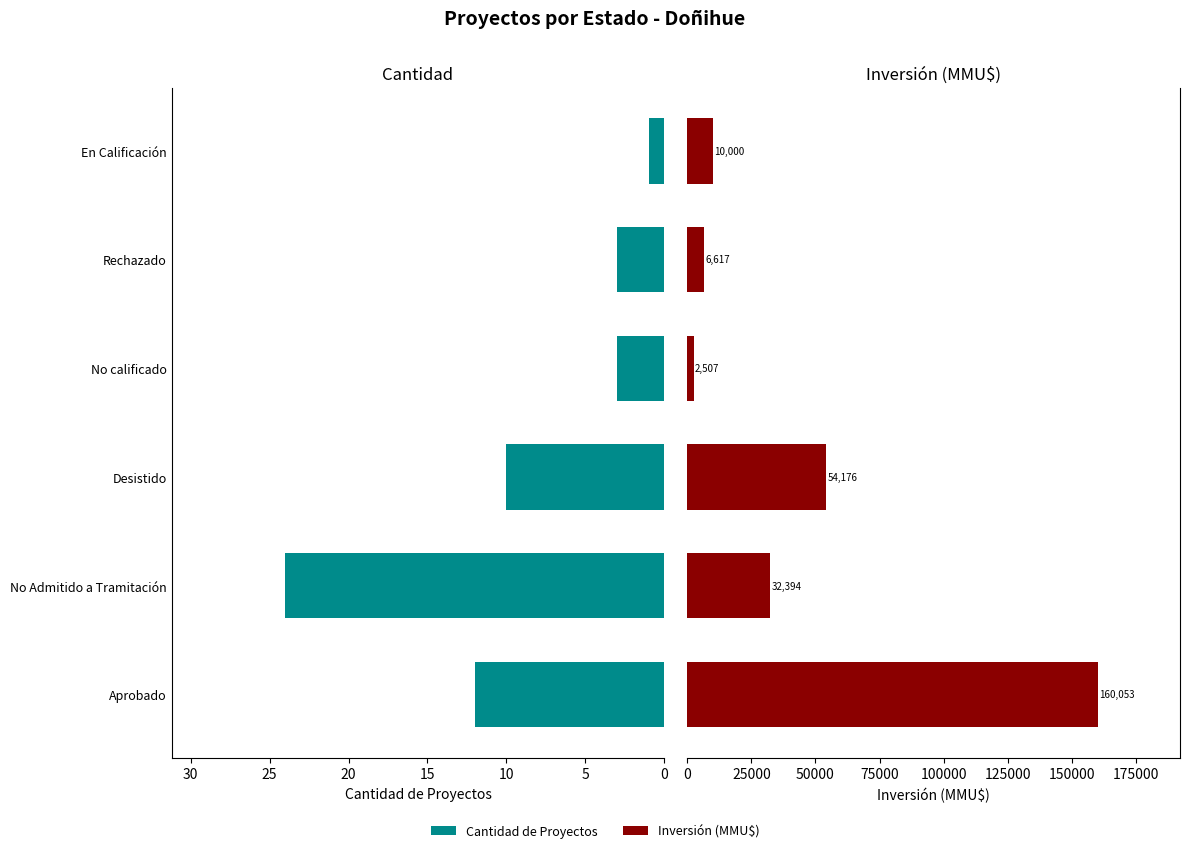

Which series has the widest spread of values?

Inversión (MMU$)